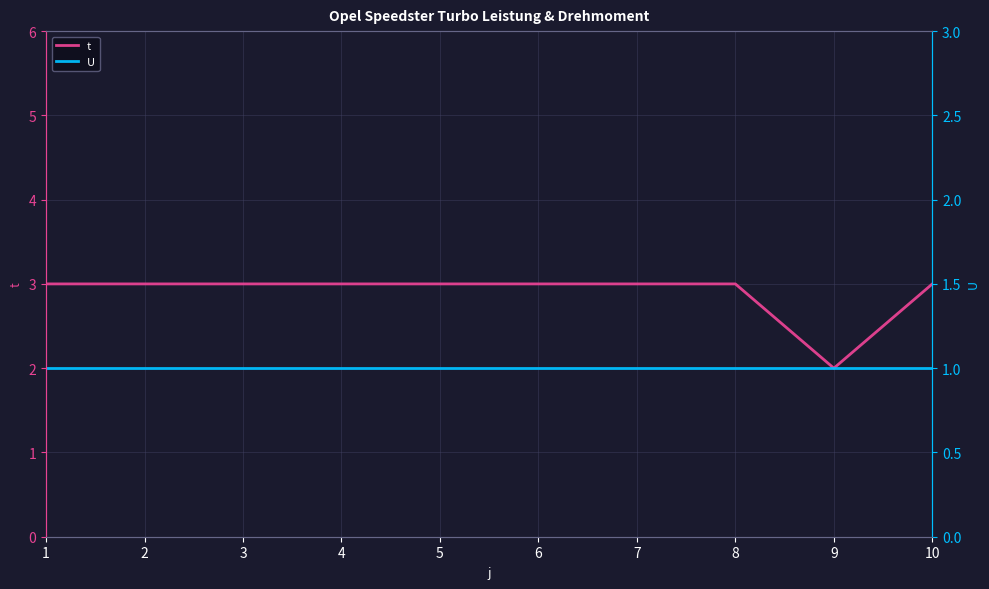

True or false: t and U intersect in this chart.

False